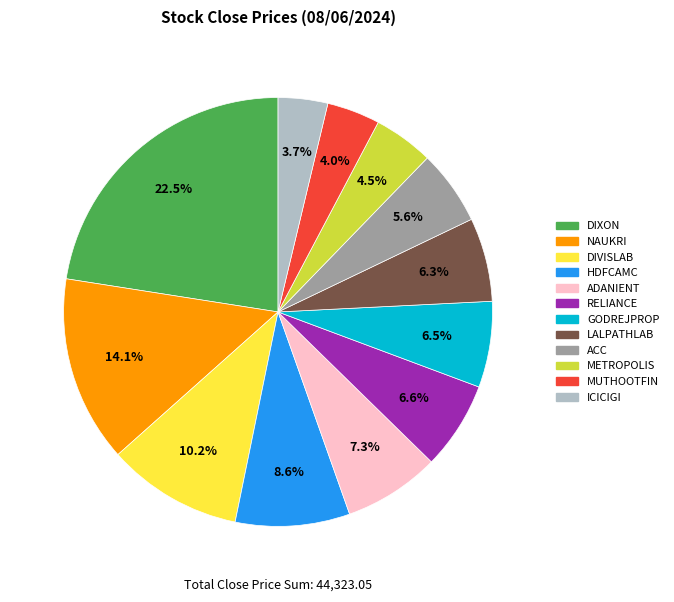

What is the total percentage of GODREJPROP and HDFCAMC?

15.1%